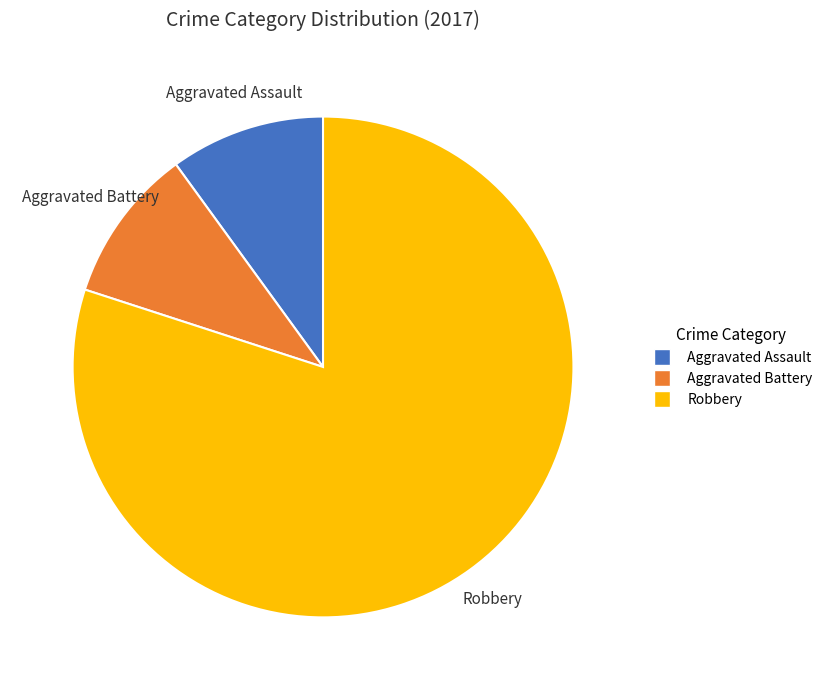

Does any single category account for the majority?

Yes